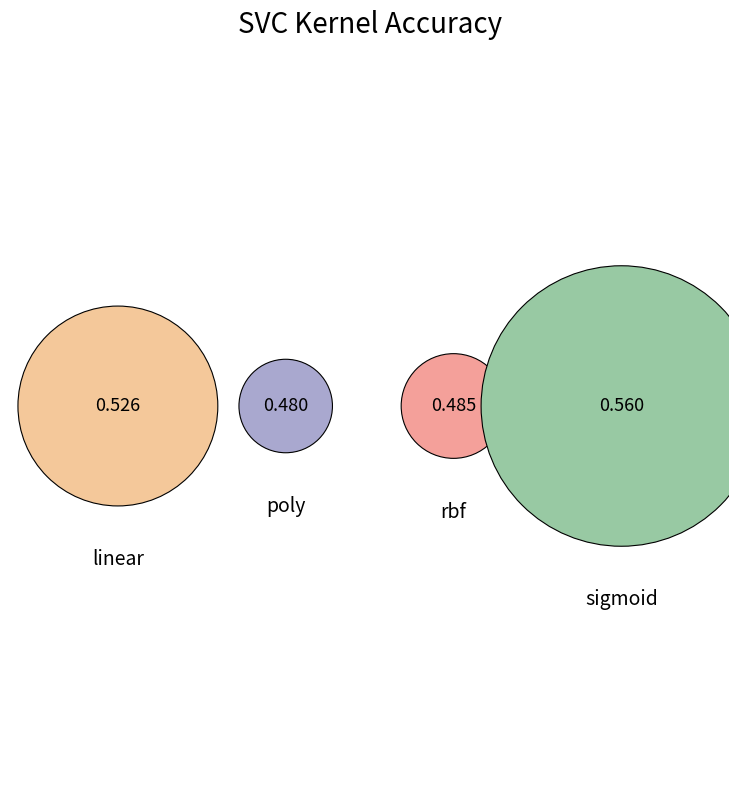

Which category has the biggest portion of the pie?

sigmoid